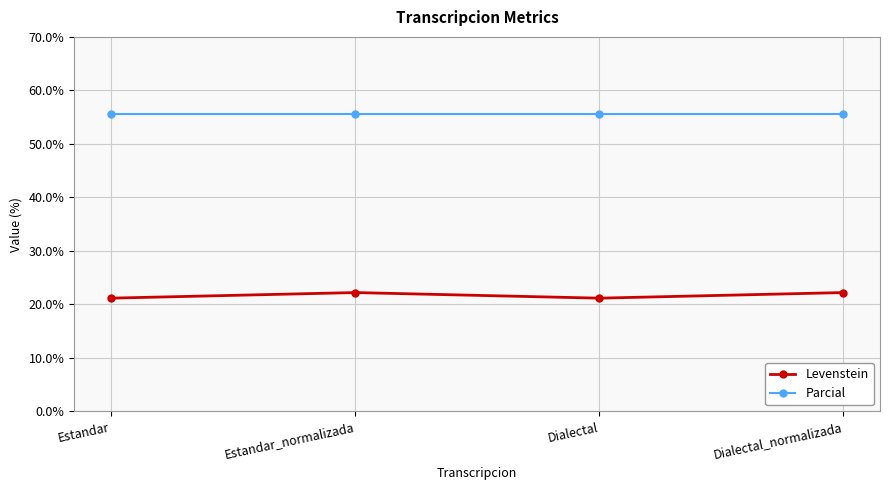

Which series has the largest total across all categories?

Parcial